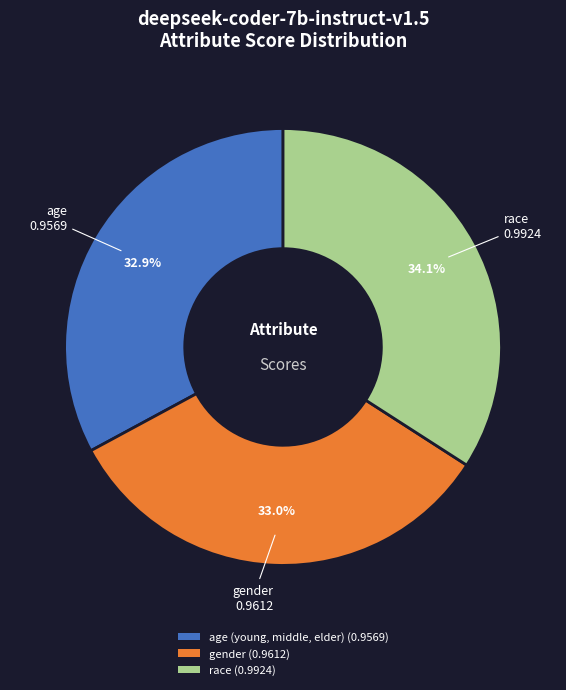

Is there a majority slice in this chart?

No